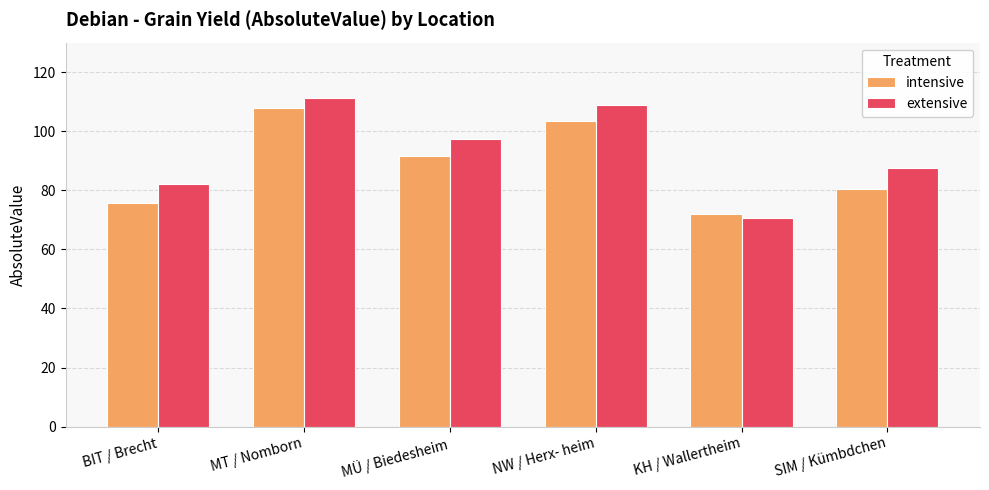

At how many categories does at least one series exceed 85?

4